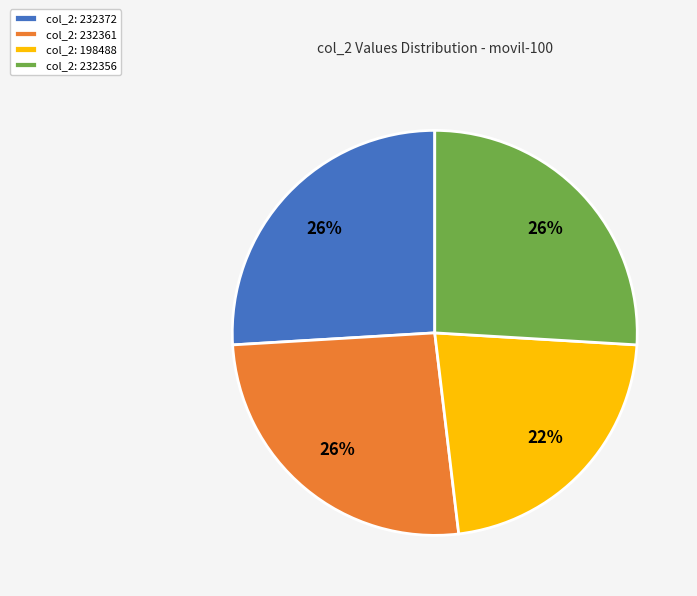

Between col_2: 232361 and col_2: 198488, which is larger?

col_2: 232361